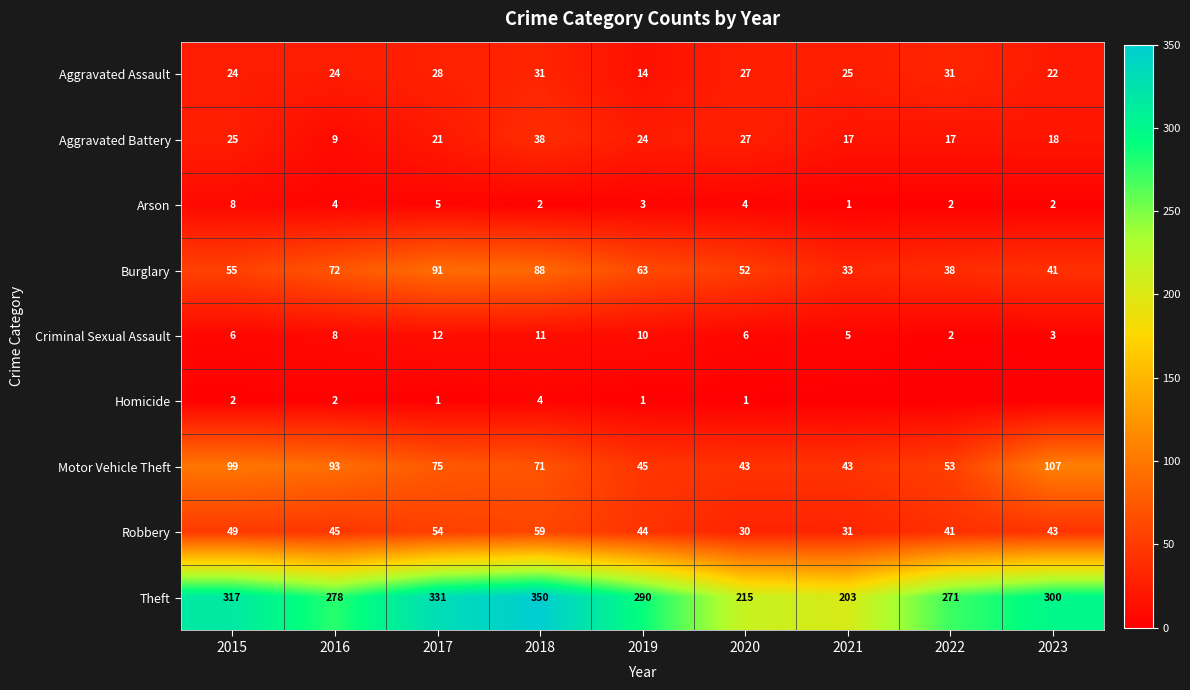

What is the difference between the maximum and minimum values in the Arson series?

7